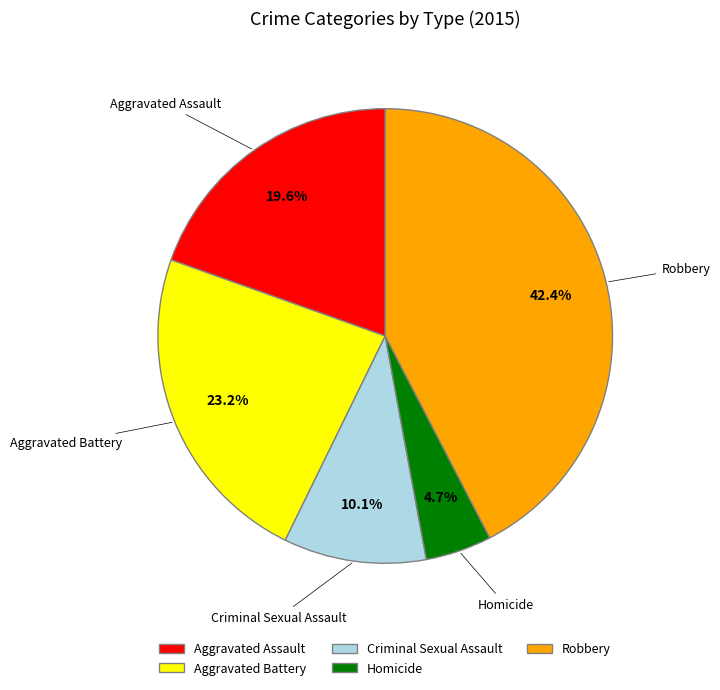

How many slices are in this pie chart?

5